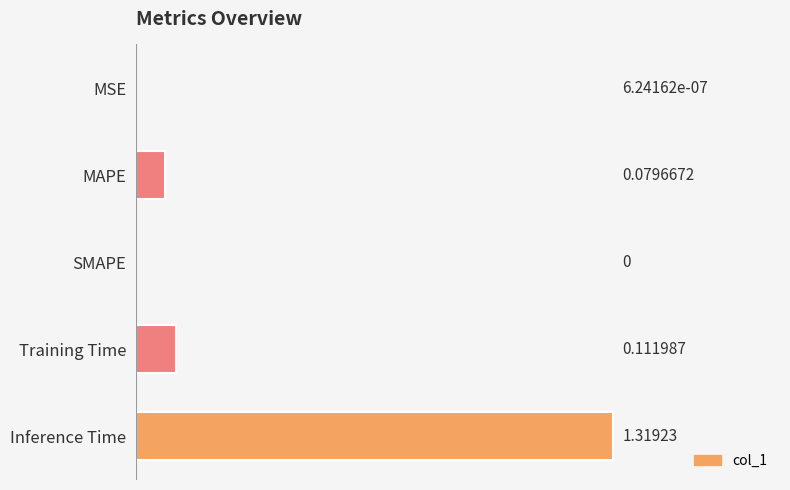

Which category has the highest value across all series?

Inference Time